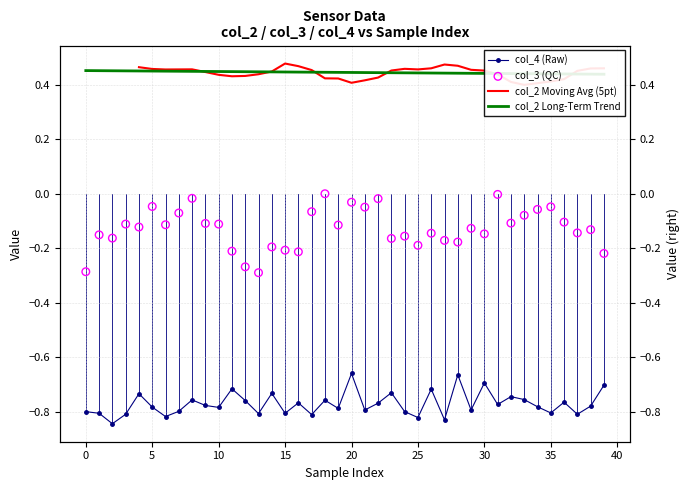

At how many categories does at least one series exceed 0?

40